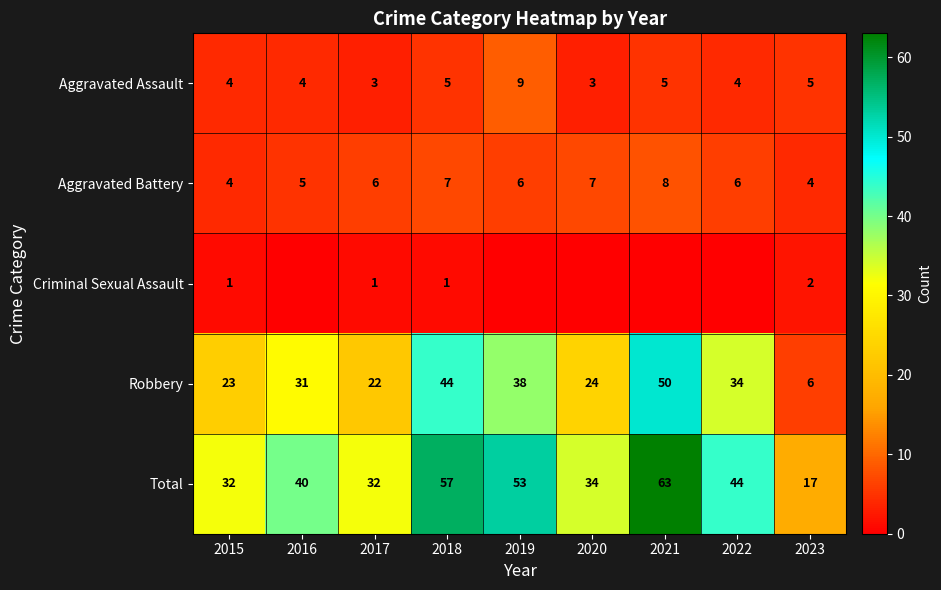

What is the difference between the highest and lowest values at 2015?

31